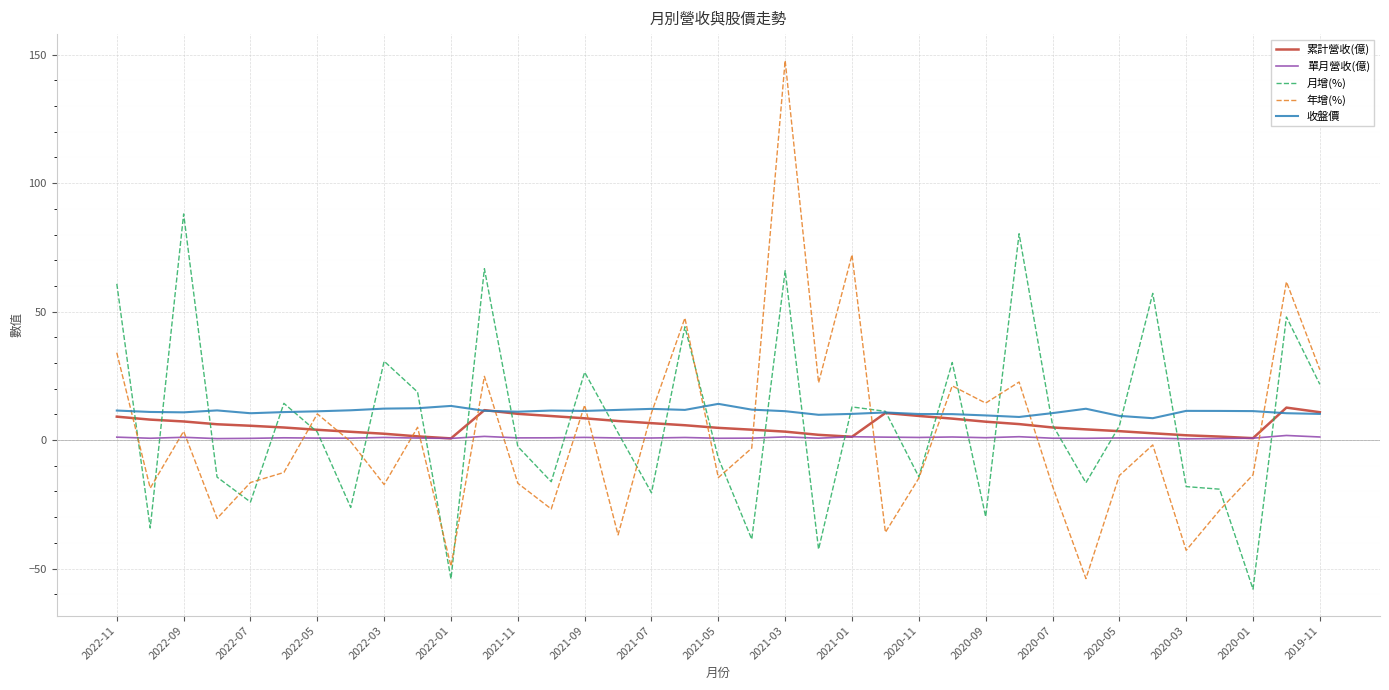

Which series has the largest range (max minus min)?

年增(%)